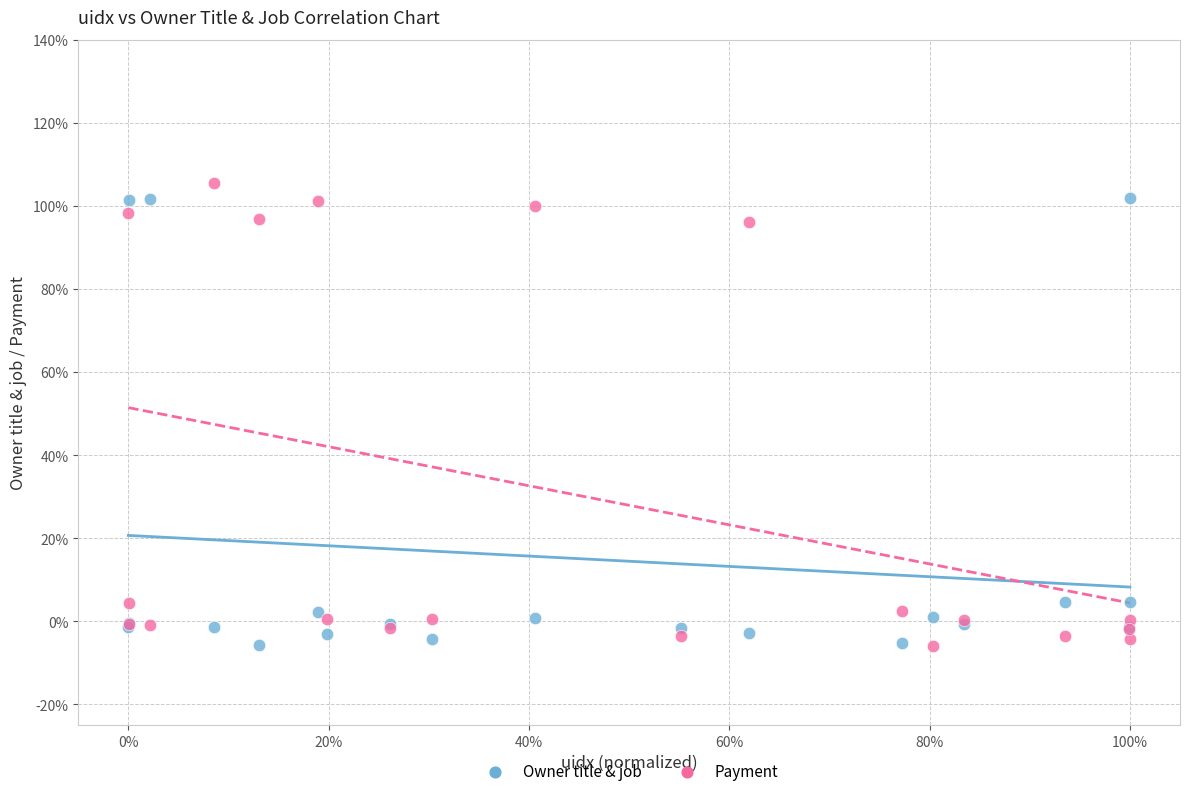

What are all the series names shown in the legend?

Owner title & job, Payment